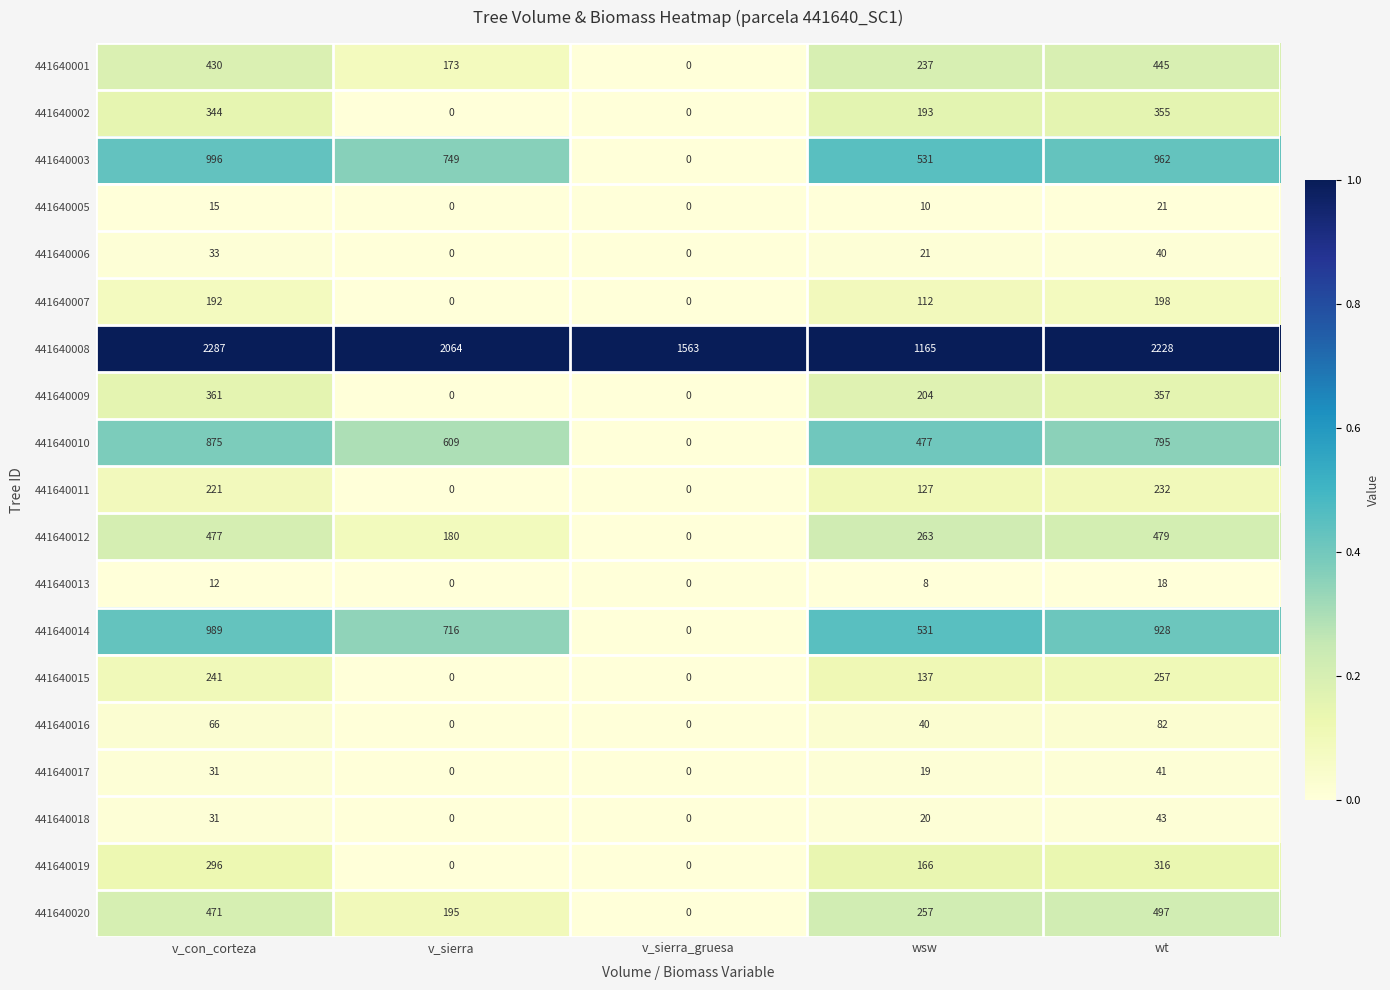

What is the spread (max minus min) of values at v_sierra_gruesa?

1563